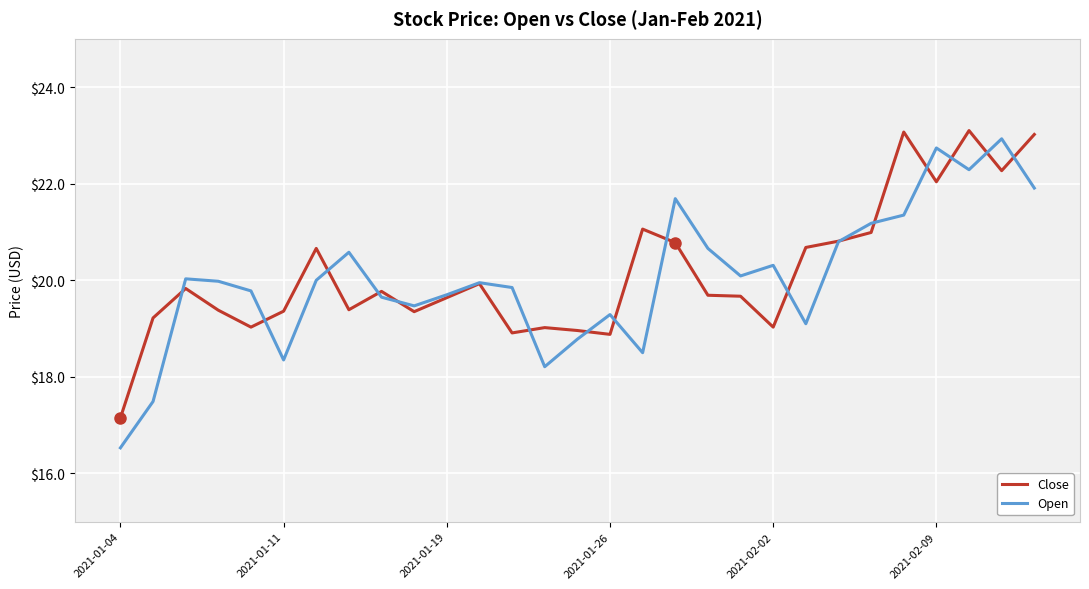

Which series has the largest range (max minus min)?

Open